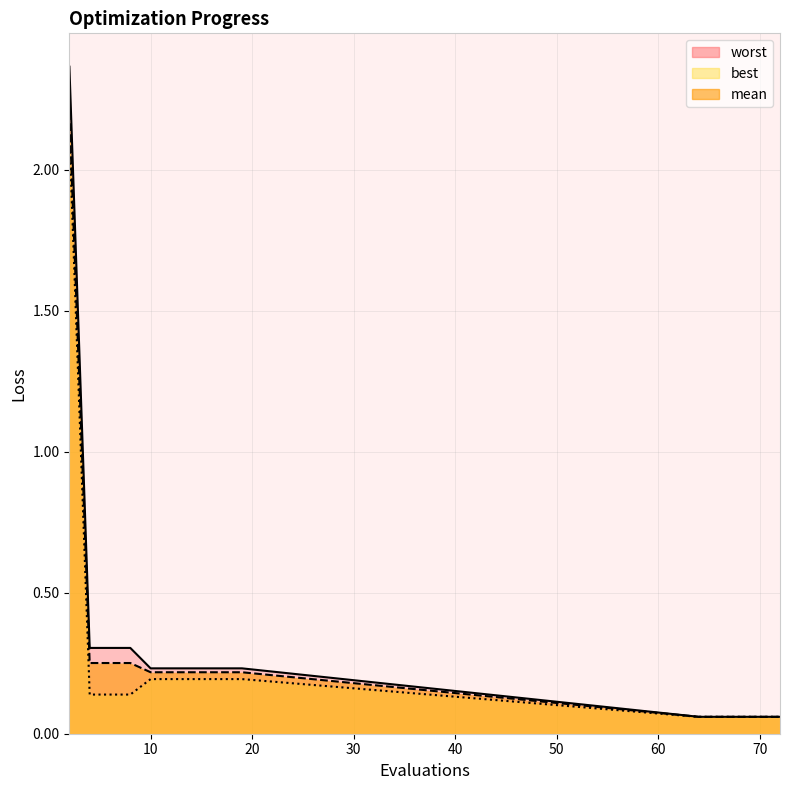

Reading left to right, list all the values displayed in this chart.

mean: 2=2.2	4=0.3	6=0.3	8=0.3	10=0.2	12=0.2	14=0.2	16=0.2	18=0.2	19=0.2	64=0.1	66=0.1	68=0.1	70=0.1	72=0.1
best: 2=2.1	4=0.1	6=0.1	8=0.1	10=0.2	12=0.2	14=0.2	16=0.2	18=0.2	19=0.2	64=0.1	66=0.1	68=0.1	70=0.1	72=0.1
worst: 2=2.4	4=0.3	6=0.3	8=0.3	10=0.2	12=0.2	14=0.2	16=0.2	18=0.2	19=0.2	64=0.1	66=0.1	68=0.1	70=0.1	72=0.1